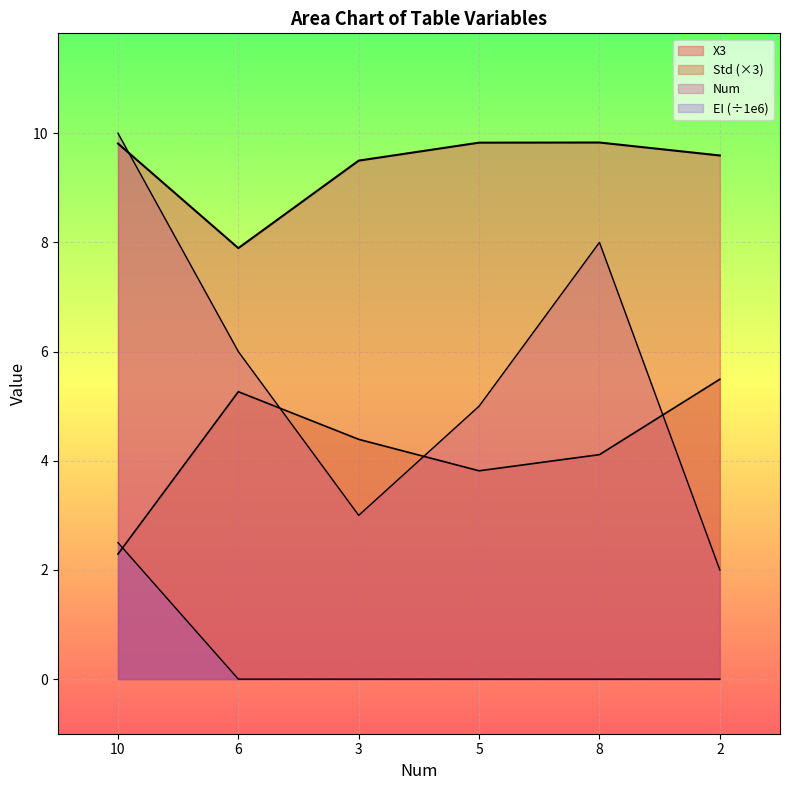

At how many categories does at least one series exceed 0?

6